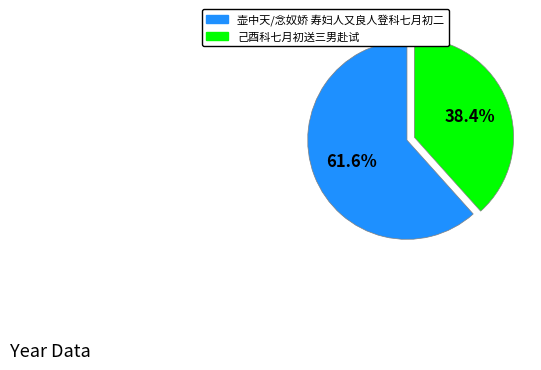

Is it true that 己酉科七月初送三男赴试 is 38% of the pie?

True